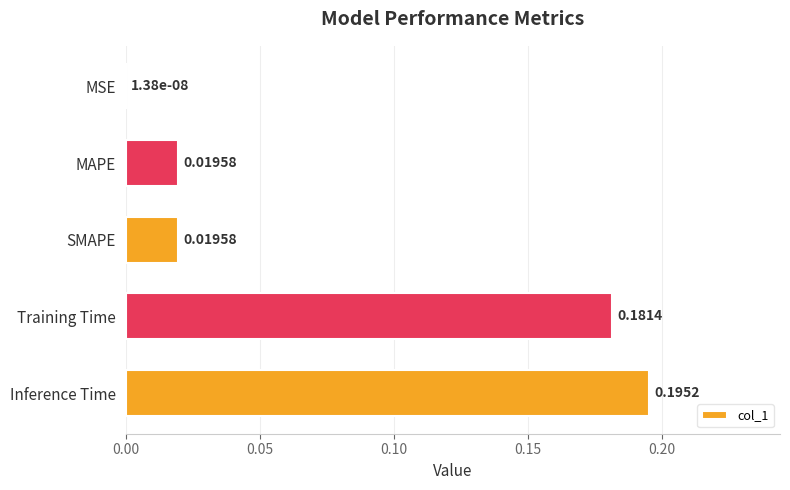

Which label corresponds to the largest value in the chart?

Inference Time